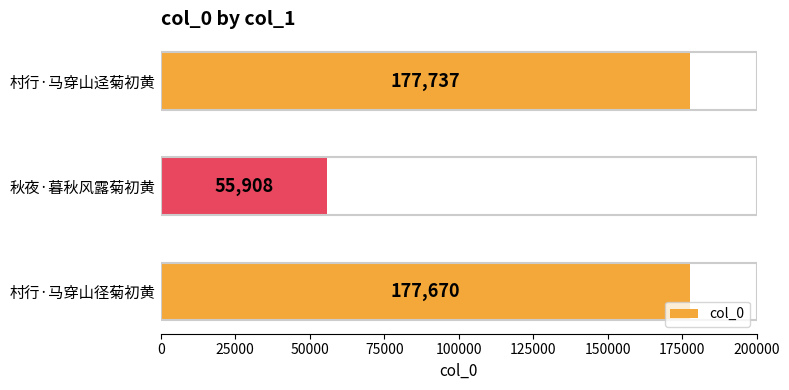

What is the change in value from 秋夜·暮秋风露菊初黄 to 村行·马穿山迳菊初黄?

+121829